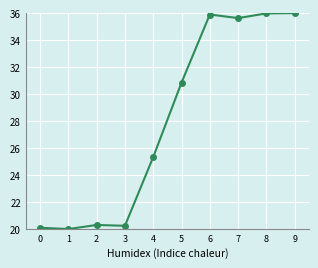

The value at 3 is 20.2. True or false?

True